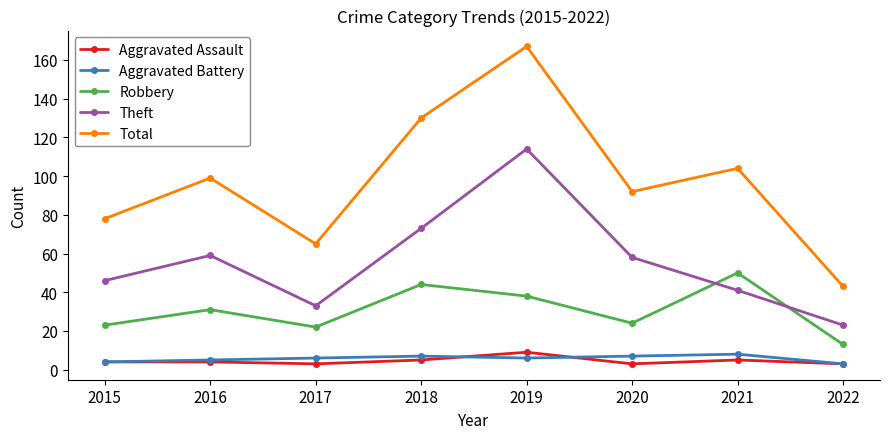

In Theft, how many points are higher than both neighbors (excluding endpoints)?

2